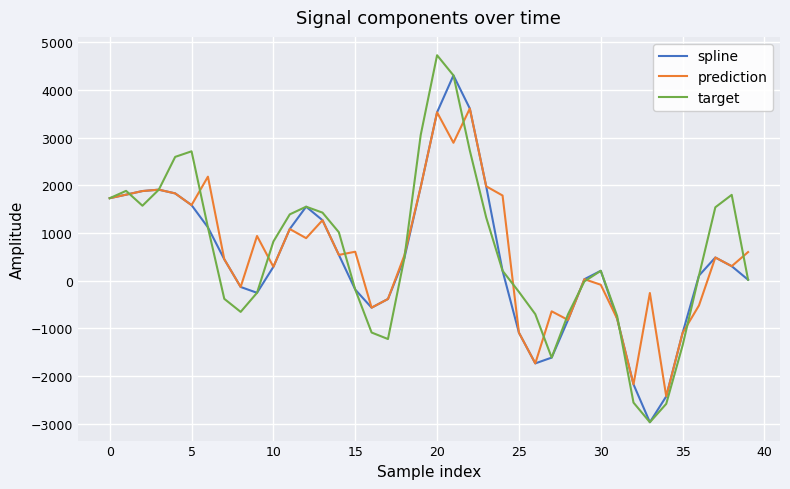

Which series has the widest spread of values?

target